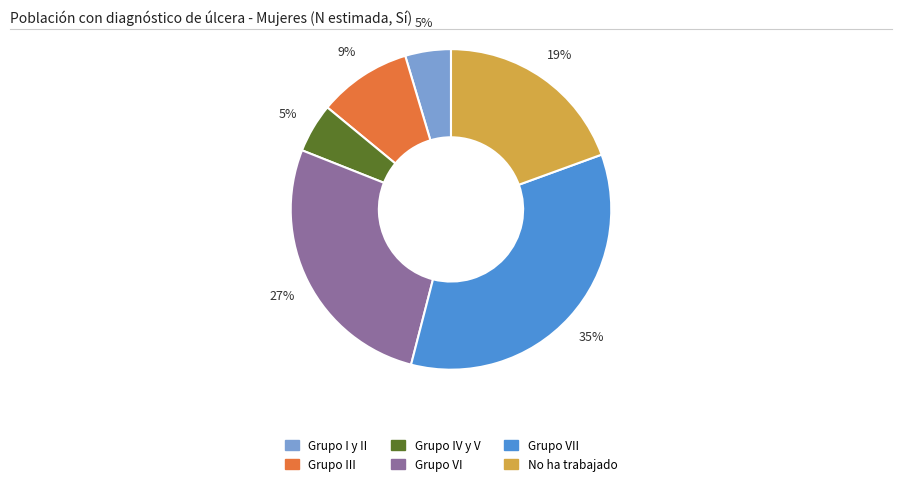

Does any single category account for the majority?

No